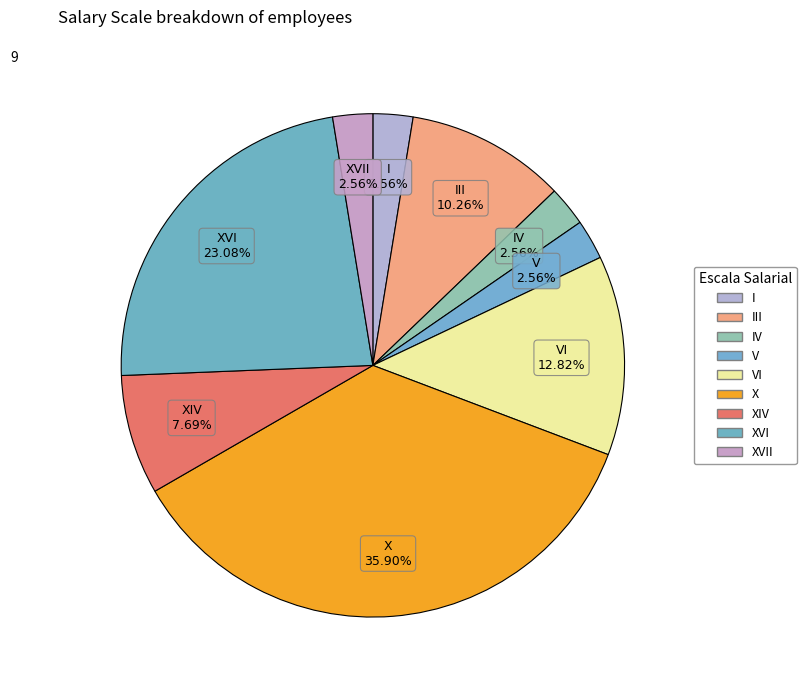

What is the largest slice in the pie chart?

X